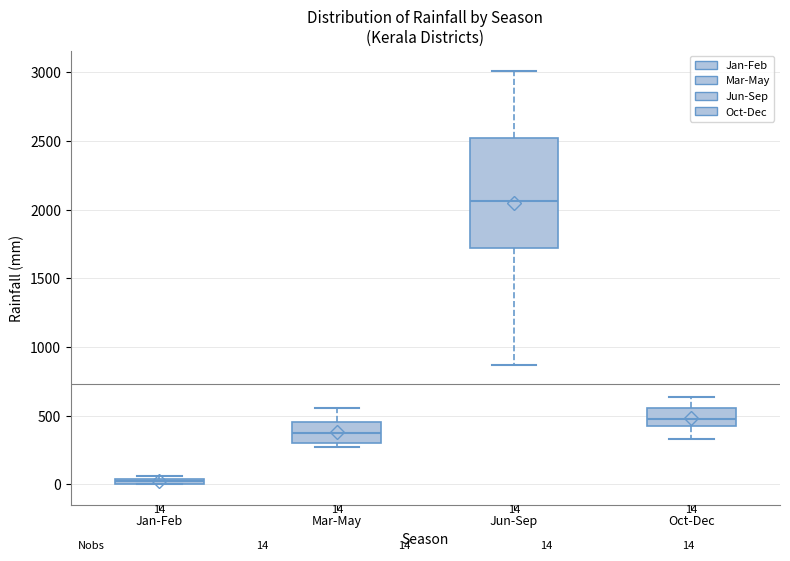

Which box is the tallest, from its lower edge to its upper edge?

Jun-Sep